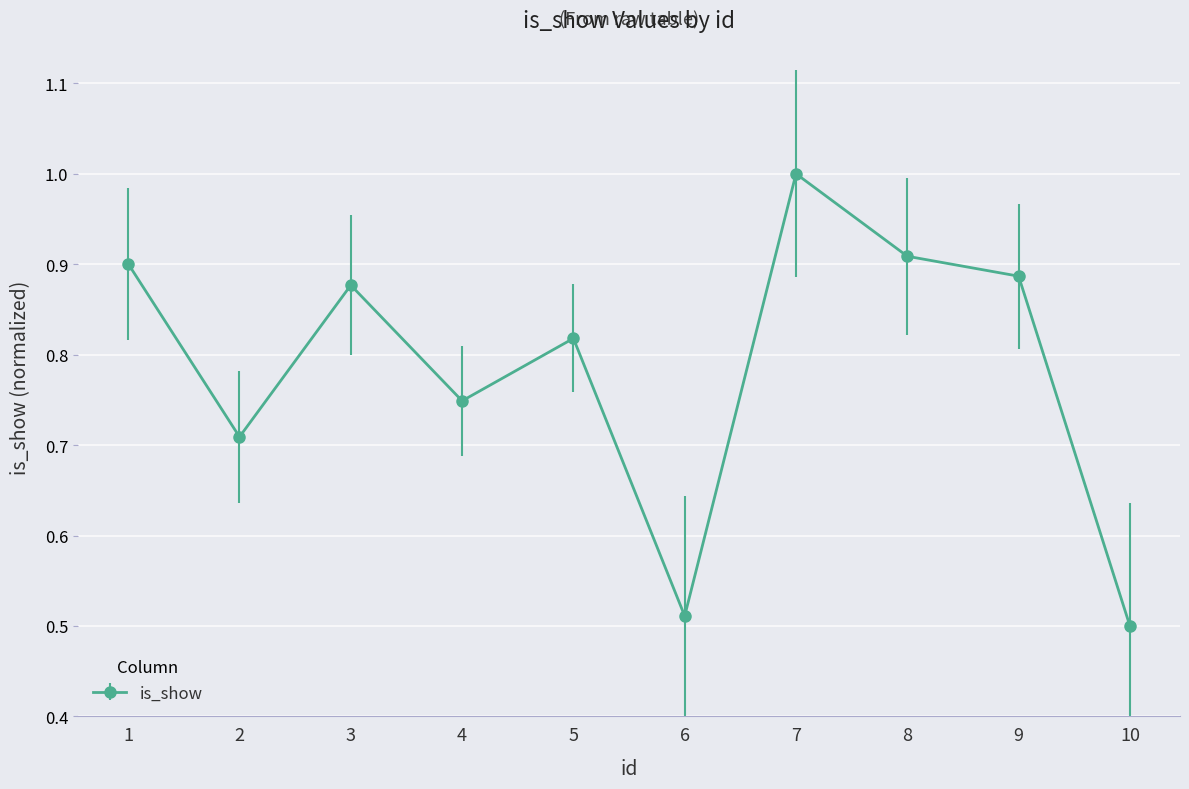

Which has a higher value, 7 or 8?

7